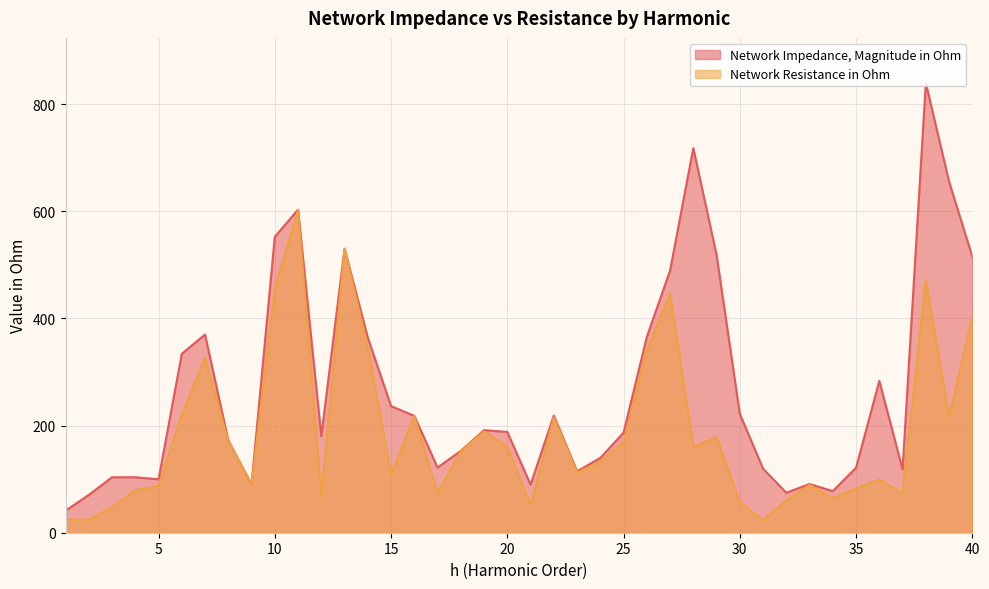

What is the sum of the Network Impedance, Magnitude in Ohm values at 24 and 33?

230.5